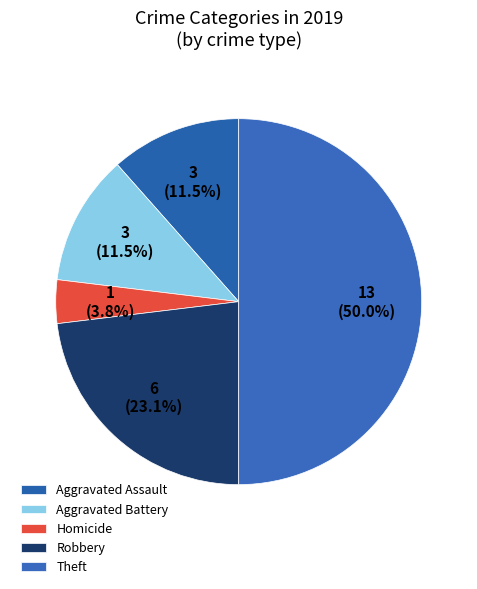

Which category has the biggest portion of the pie?

Theft